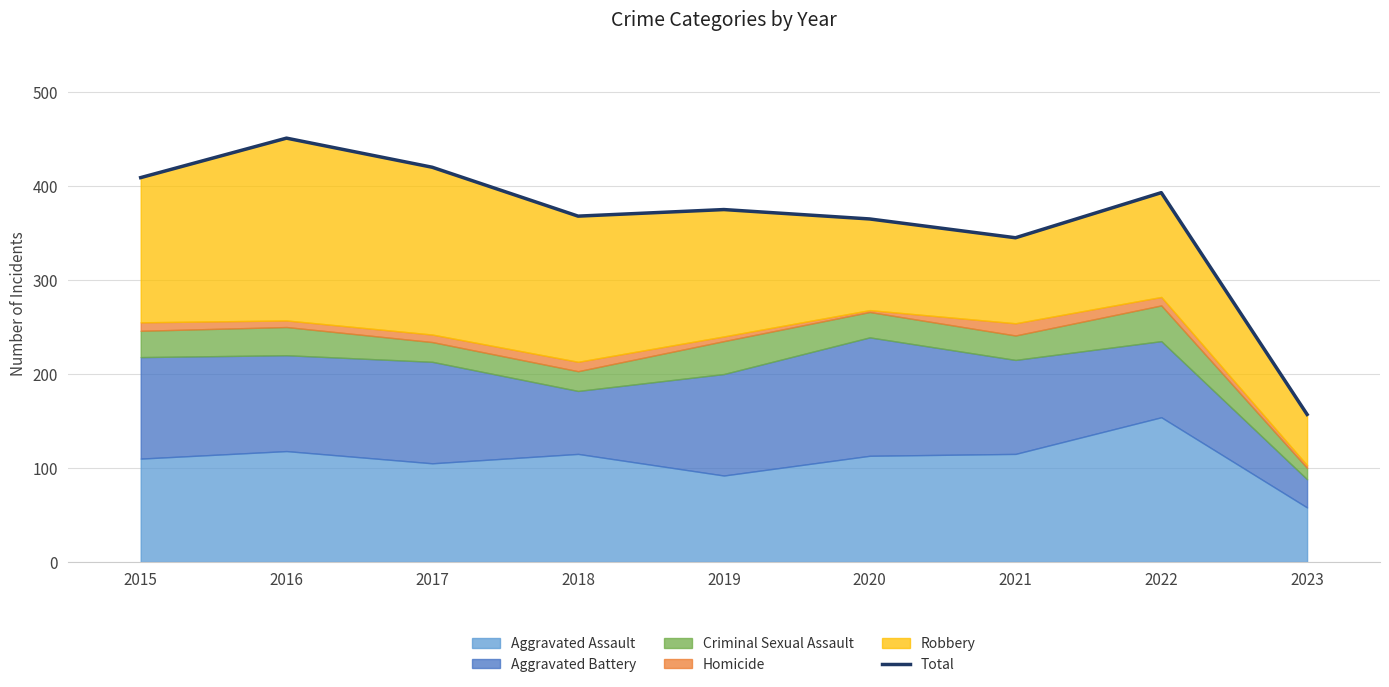

What is the smallest value displayed?

157